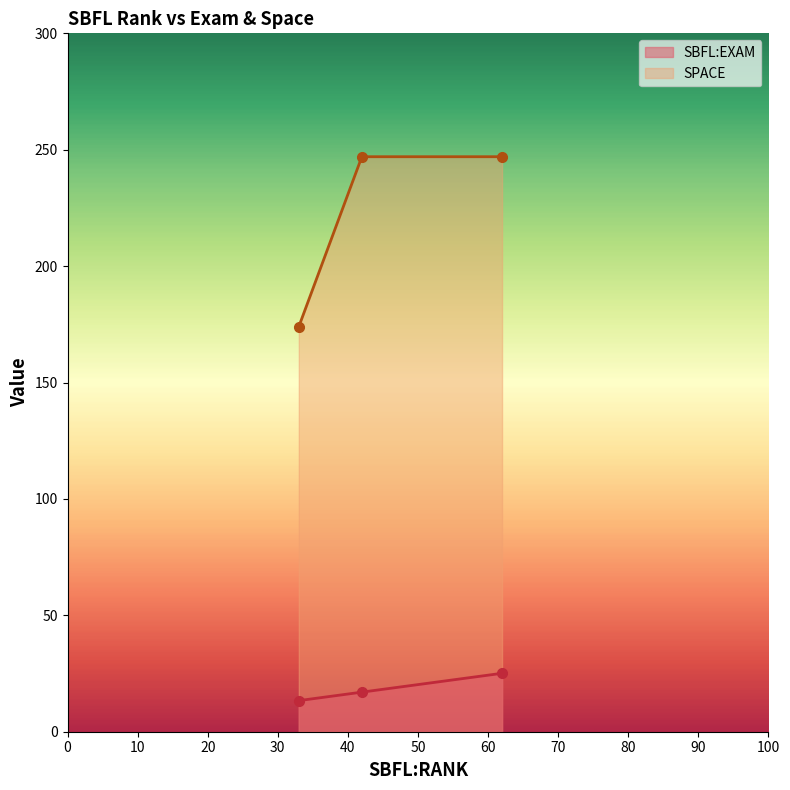

How many lines are shown in the chart?

2